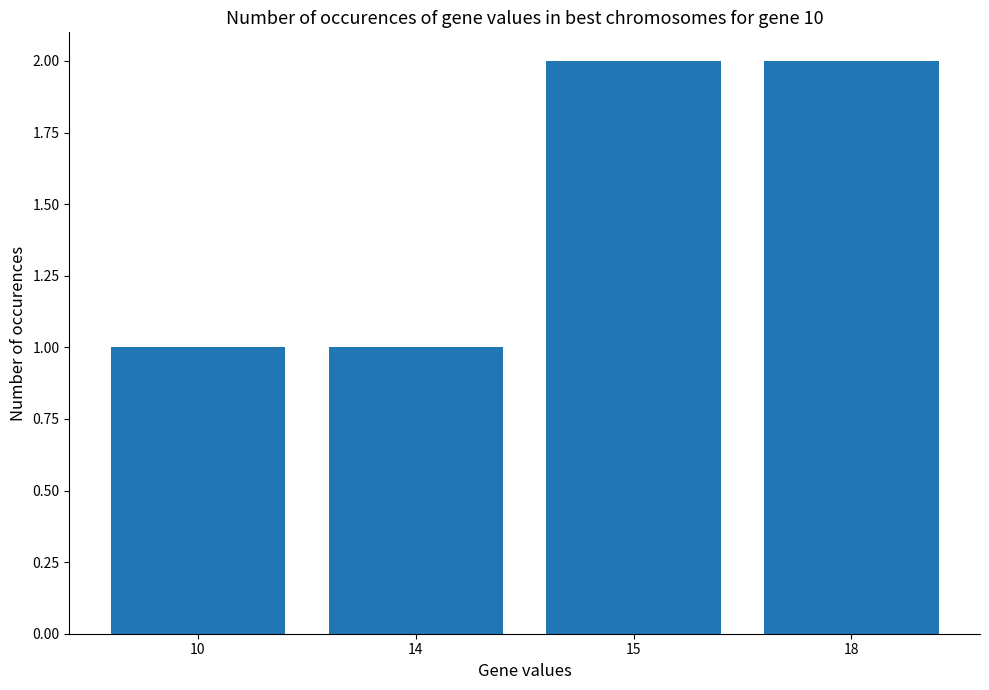

True or false: the data shows 1 at 15.

False